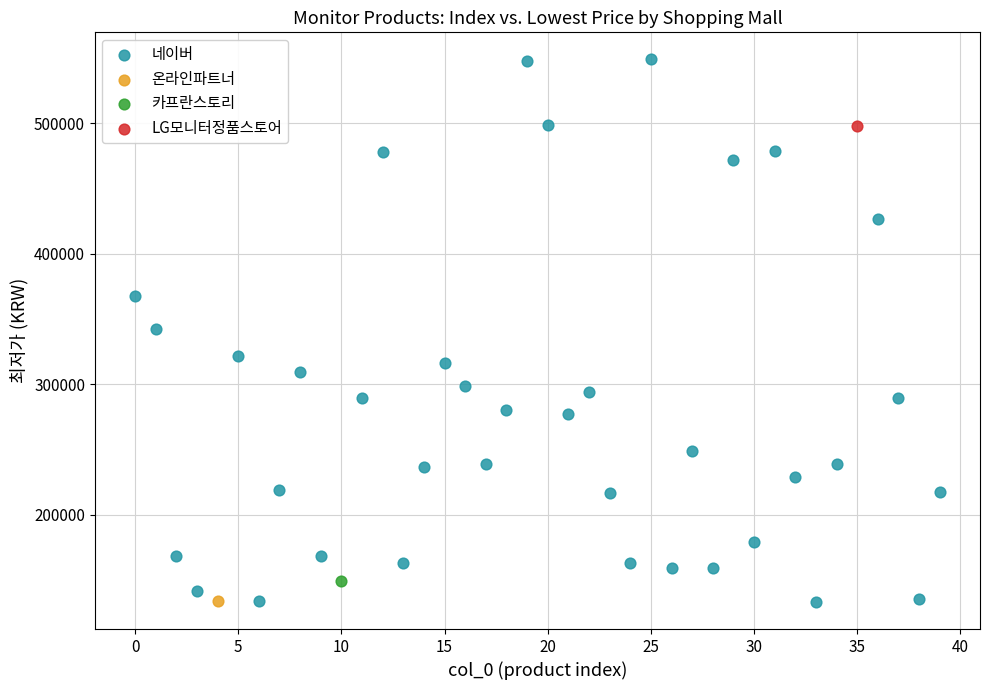

What are all the series names shown in the legend?

네이버, 온라인파트너, 카프란스토리, LG모니터정품스토어